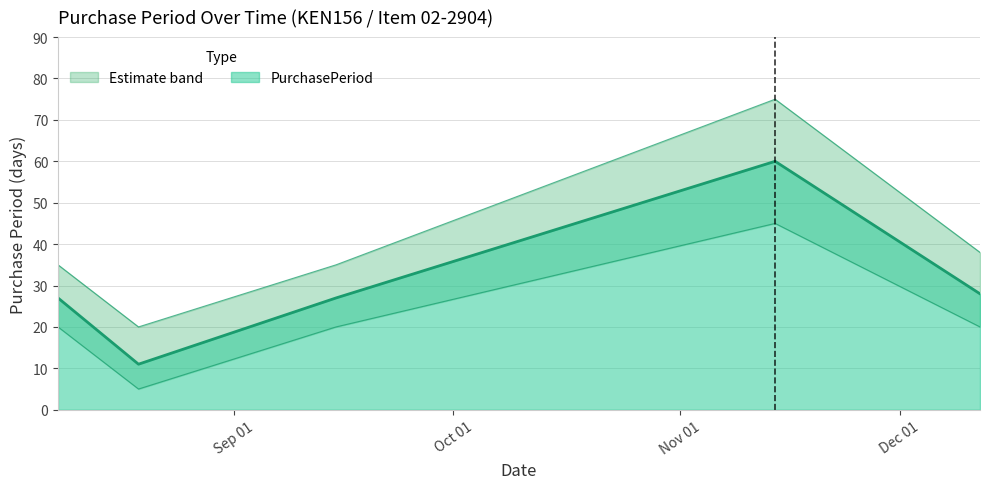

How many values are below 27?

1